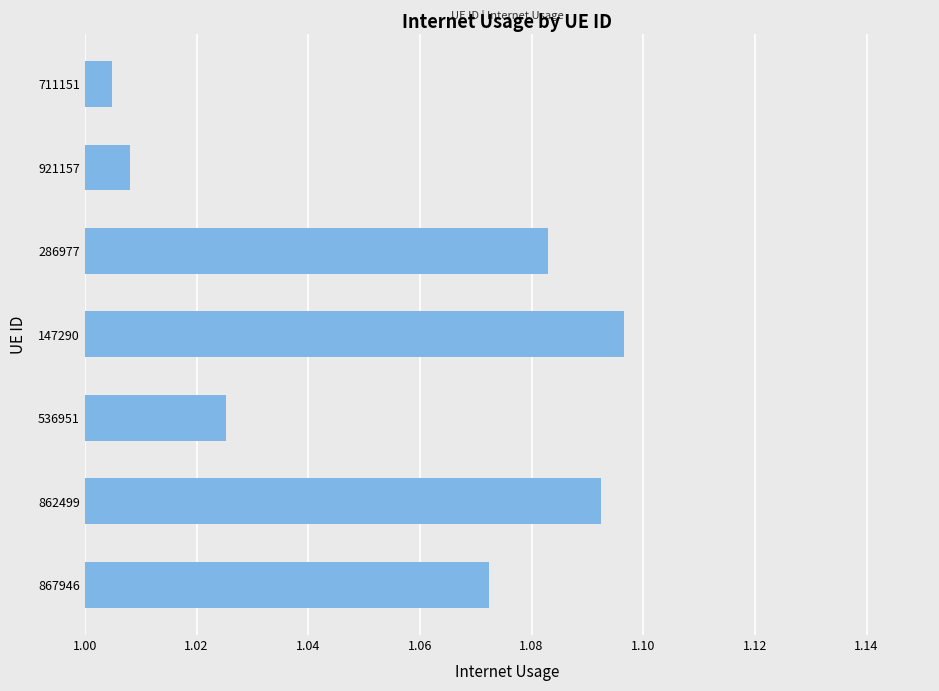

The value at 921157 is 1.7. True or false?

False